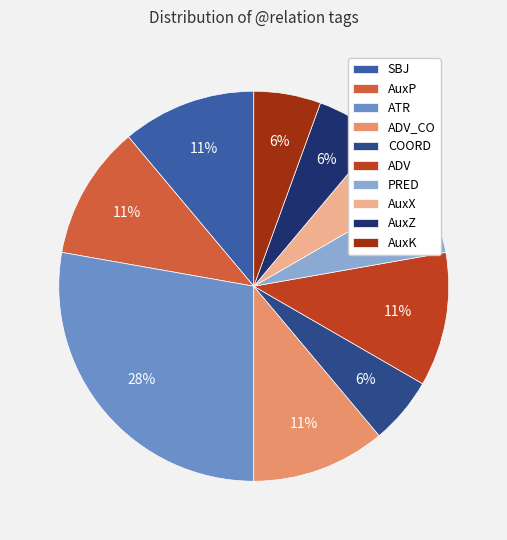

Does any single category account for the majority?

No